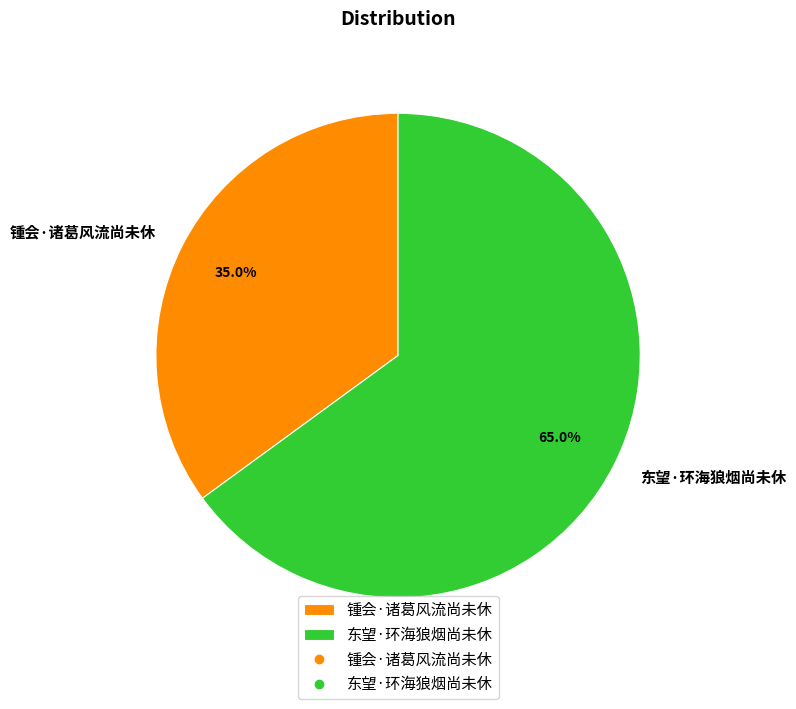

How many segments does this pie chart have?

2